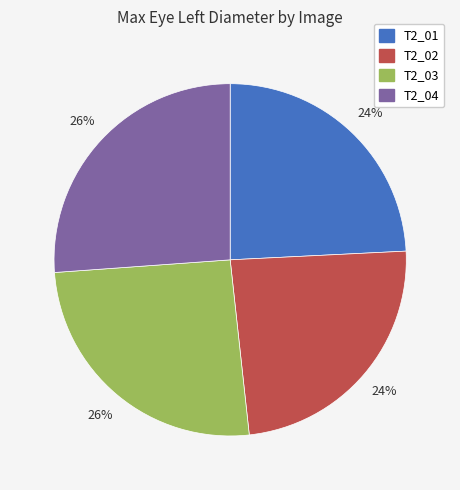

Is T2_01 the majority of the pie?

No